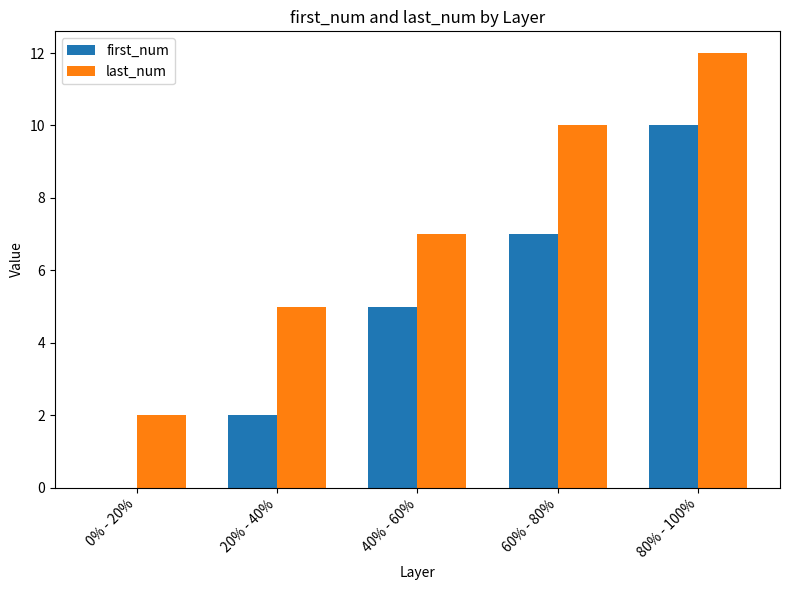

The value of last_num at 40% - 60% is 11. True or false?

False